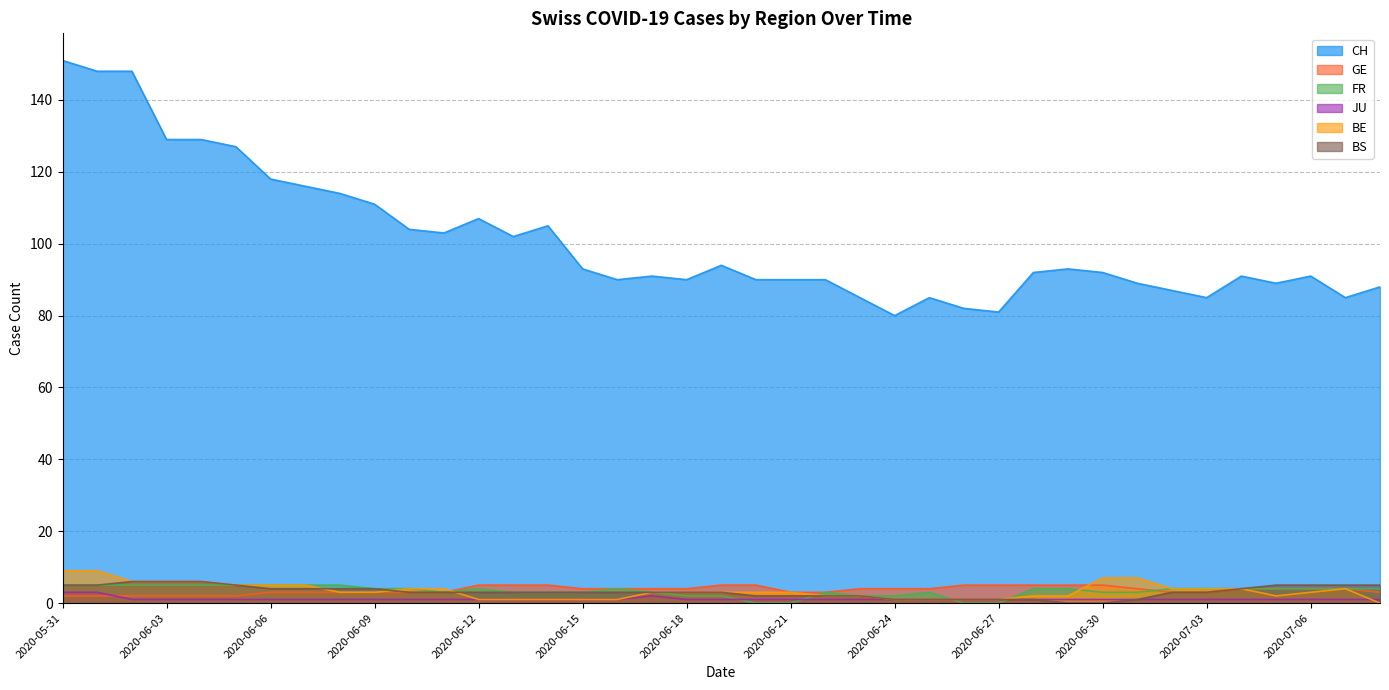

What is the difference between the second highest and minimum values in the FR series?

5